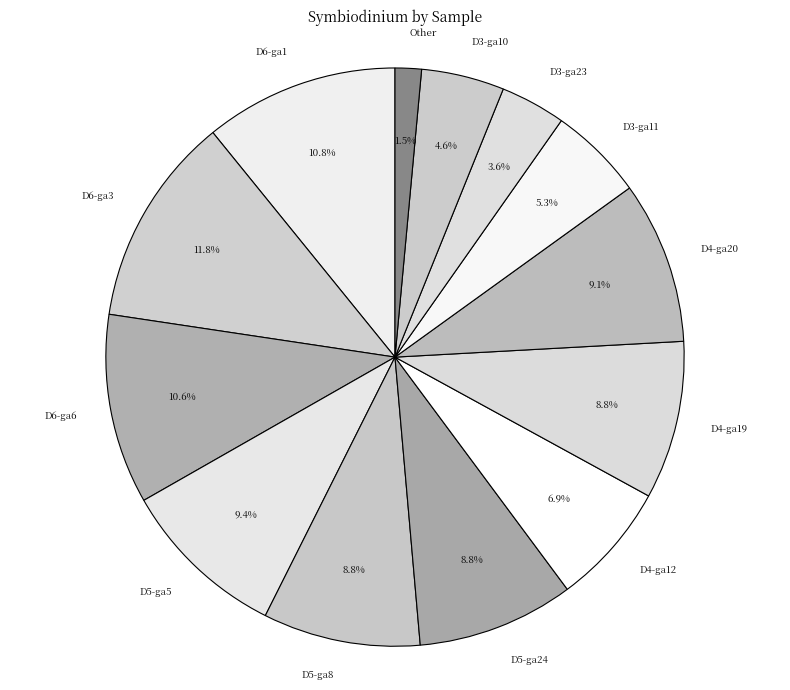

True or false: D5-ga5 accounts for 2% of the total.

False